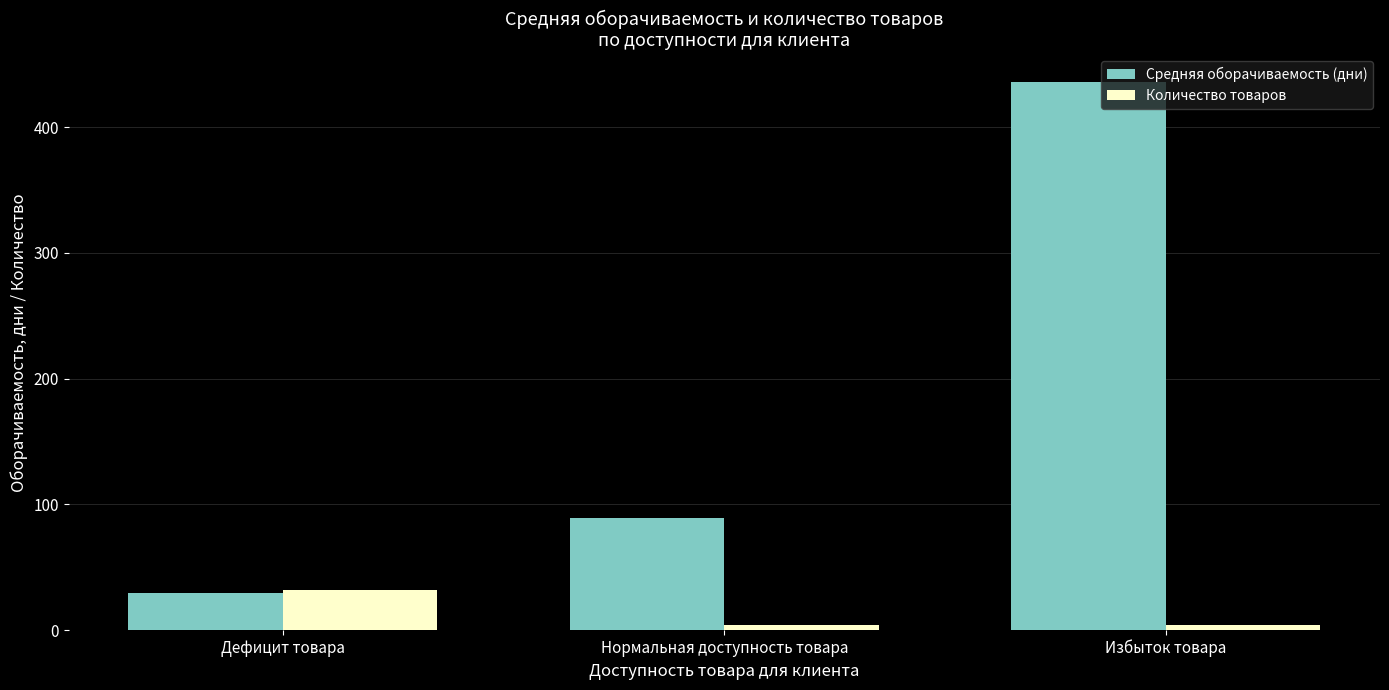

The value of Средняя оборачиваемость (дни) at Избыток товара is 436.0. True or false?

True